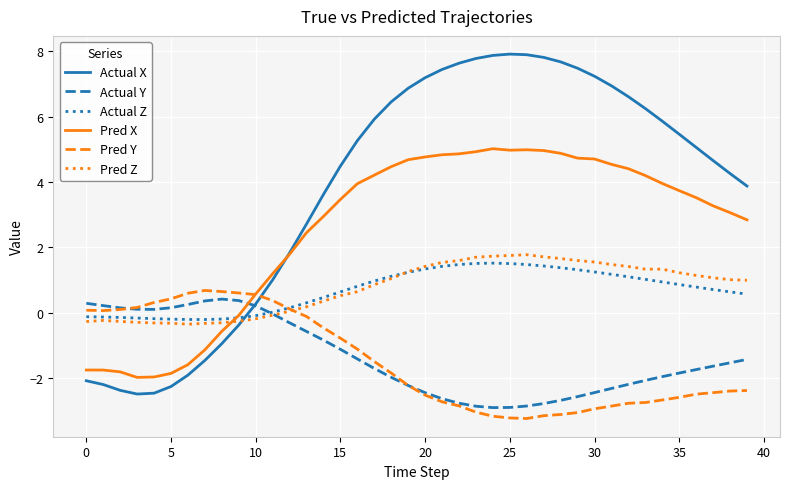

What is the smallest value displayed?

-3.2